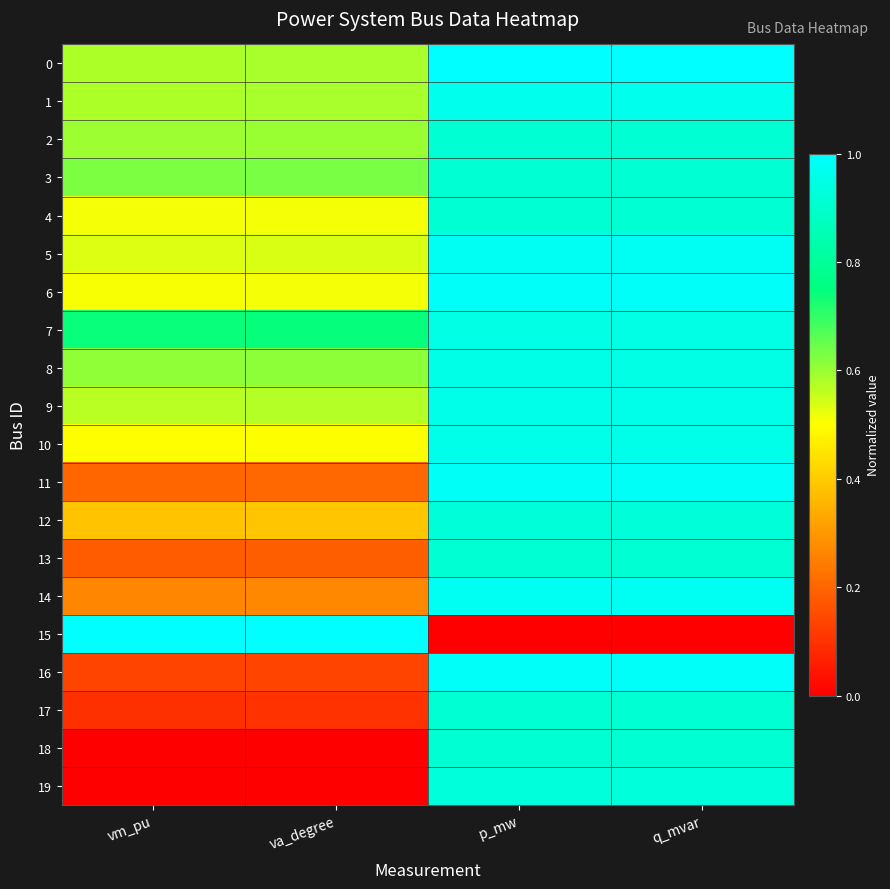

At how many categories does at least one series exceed 0?

4